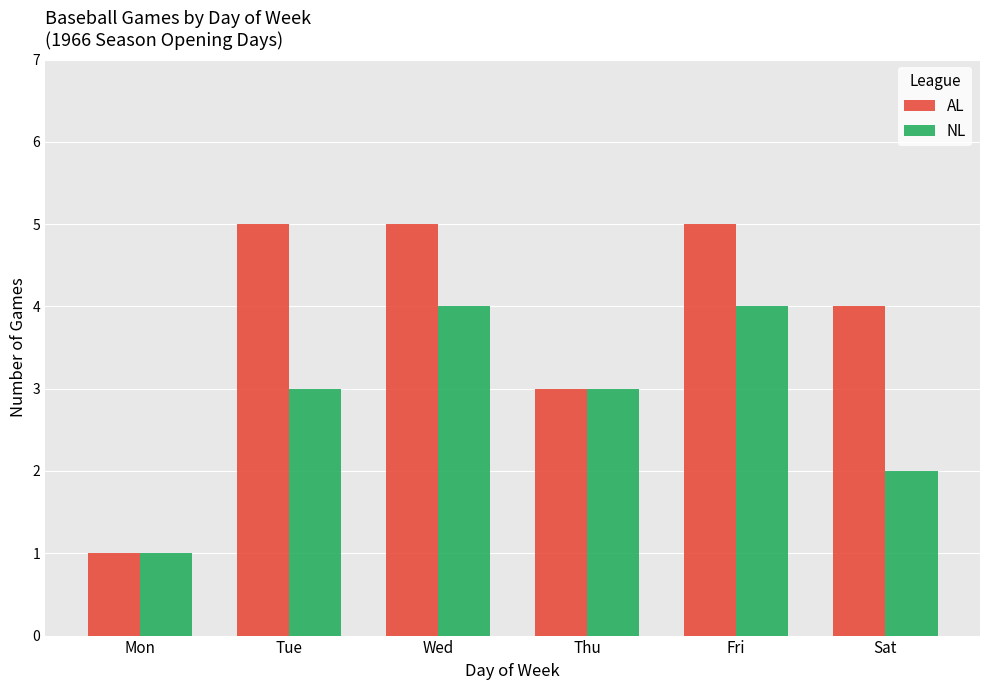

Between Mon and Wed, which series saw the biggest shift?

AL